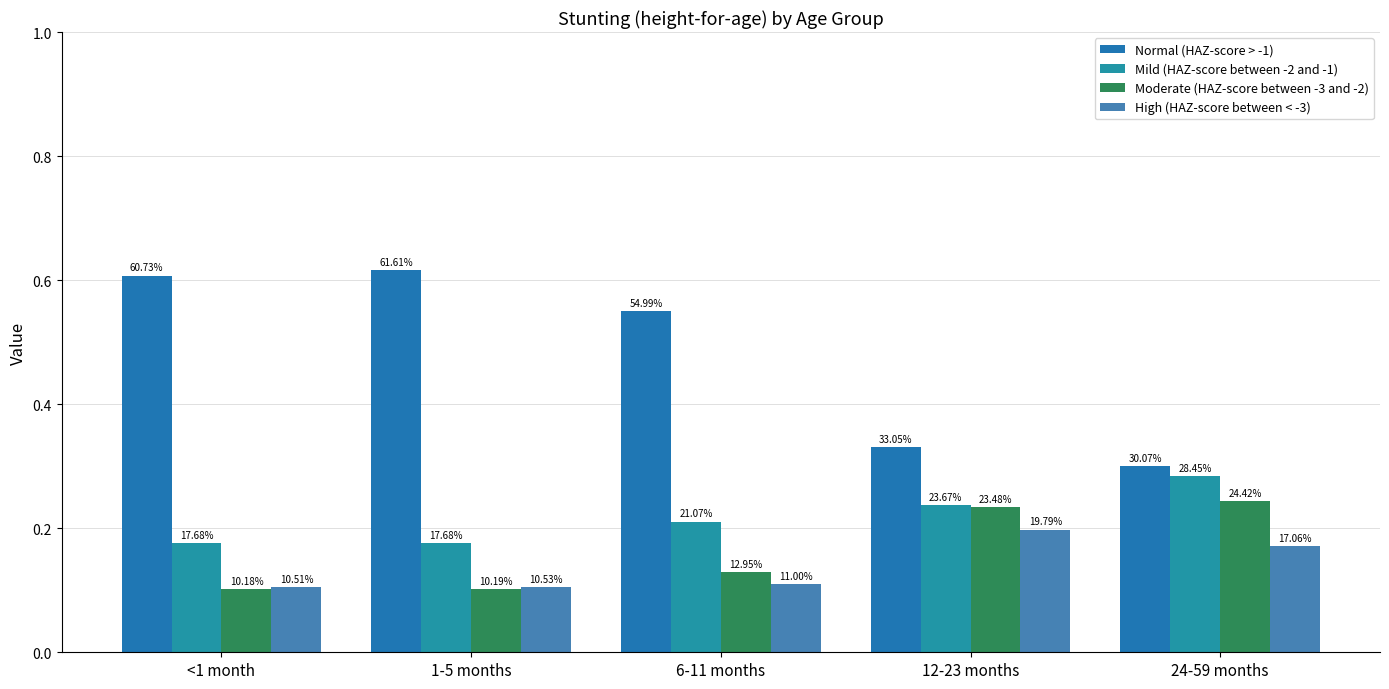

What is the sum of all Mild (HAZ-score between -2 and -1) values?

1.1